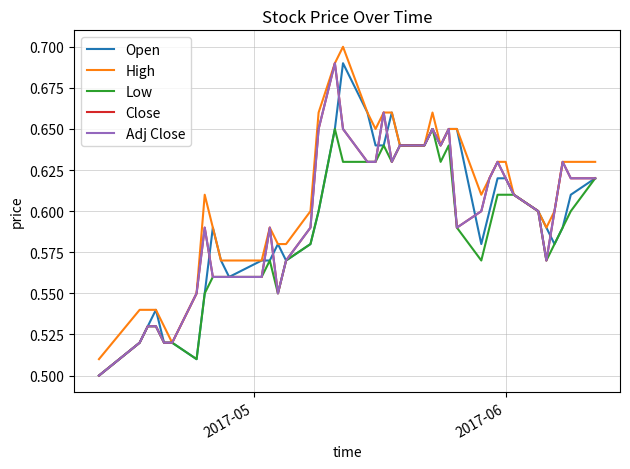

What is the difference between the second highest and minimum values in the Adj Close series?

0.2